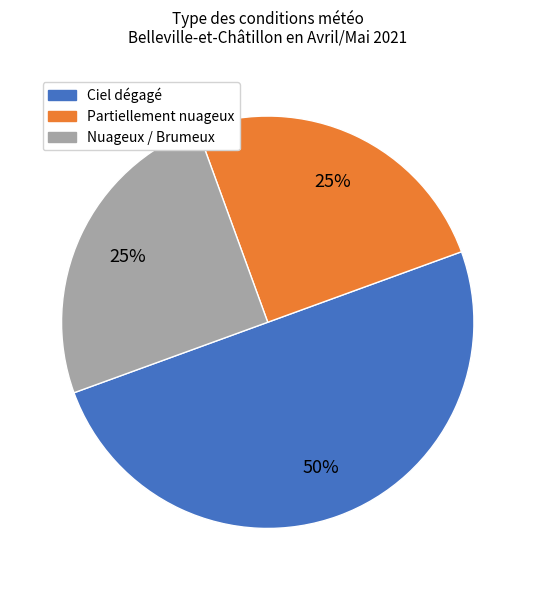

To the nearest percent, what is the difference between the largest and smallest slice percentages?

25%